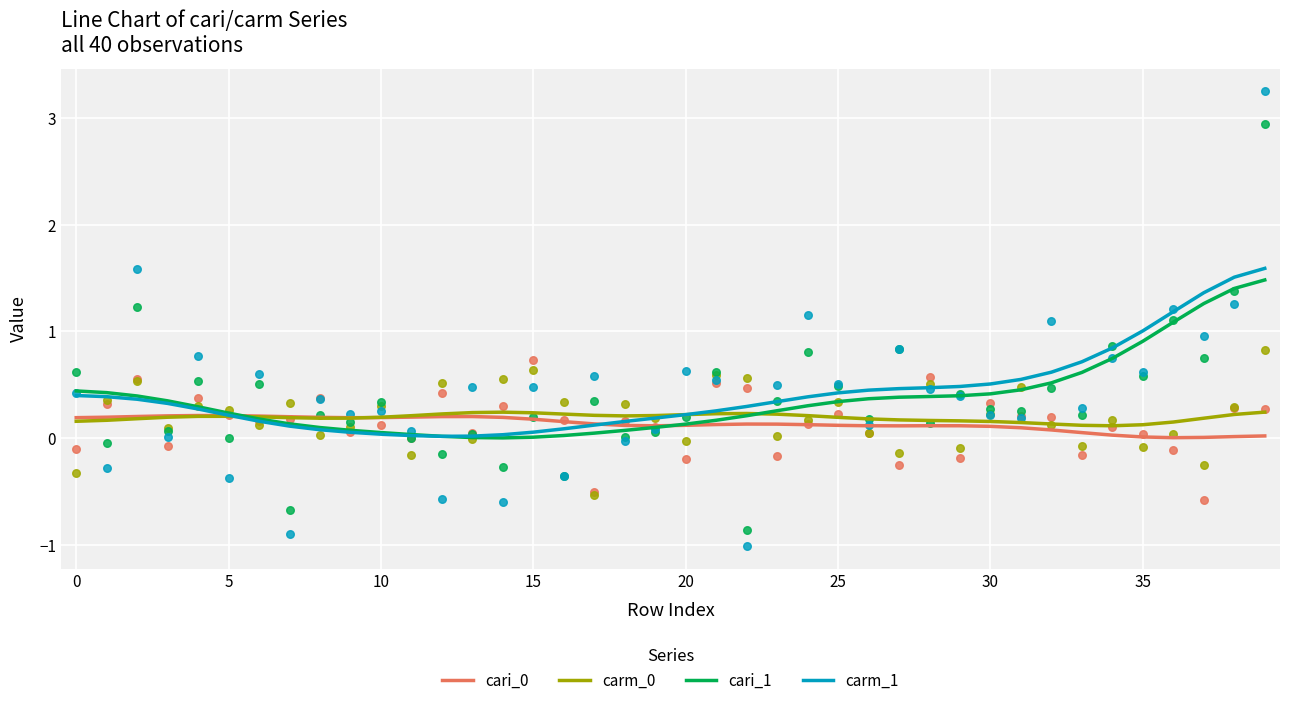

What are all the series names shown in the legend?

cari_0, carm_0, cari_1, carm_1